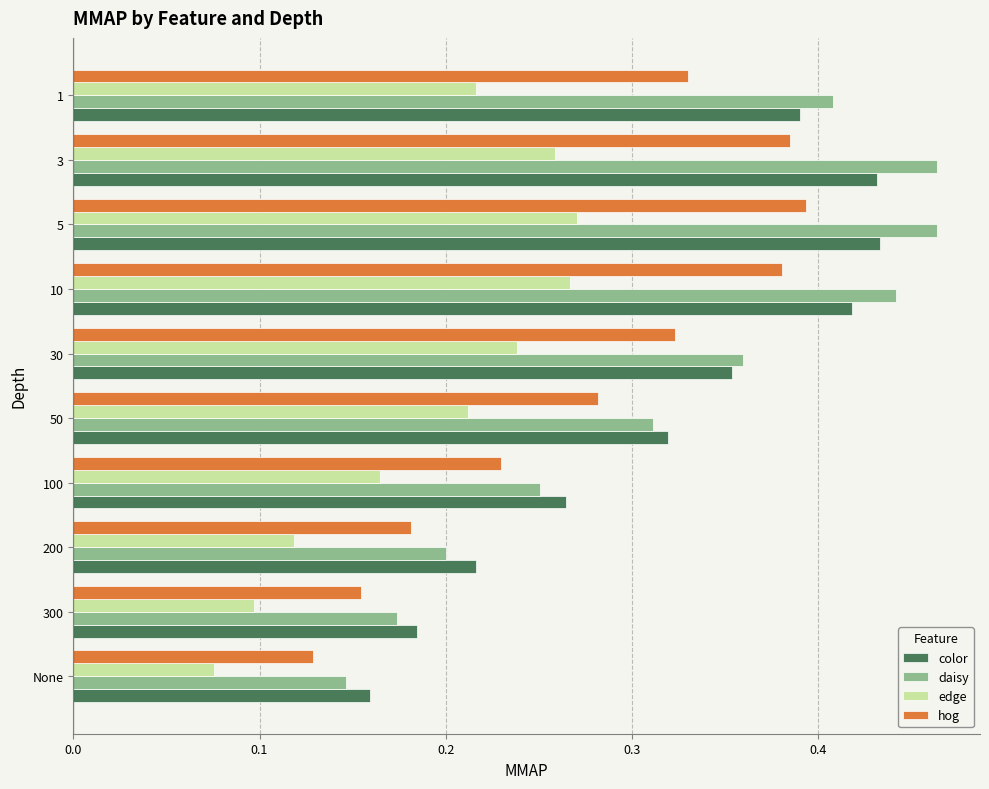

What is the sum of all hog values?

2.8